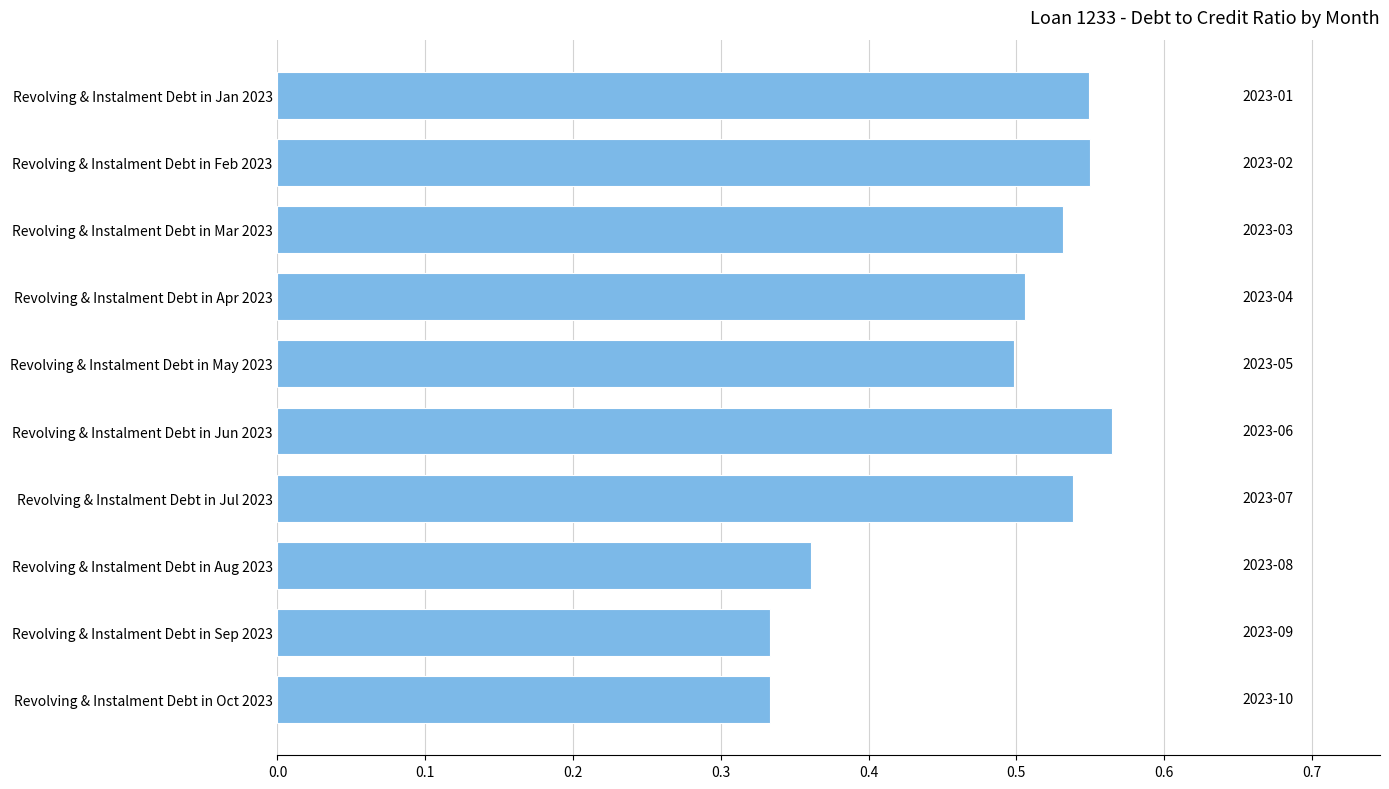

What position from the top is Revolving & Instalment Debt in Aug 2023?

8